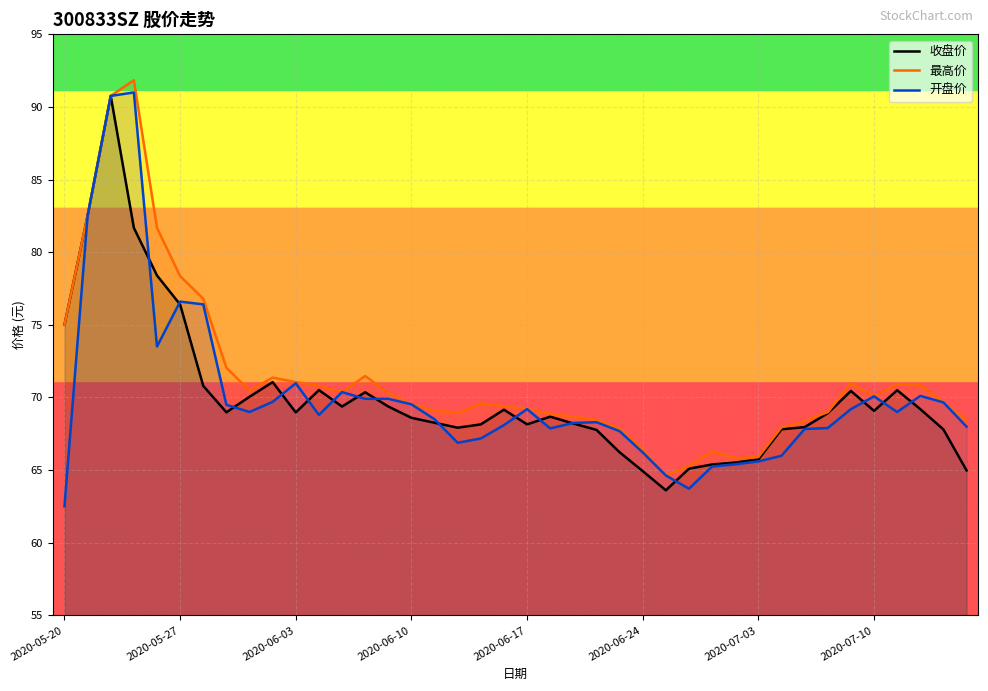

What are all the series names shown in the legend?

收盘价, 最高价, 开盘价